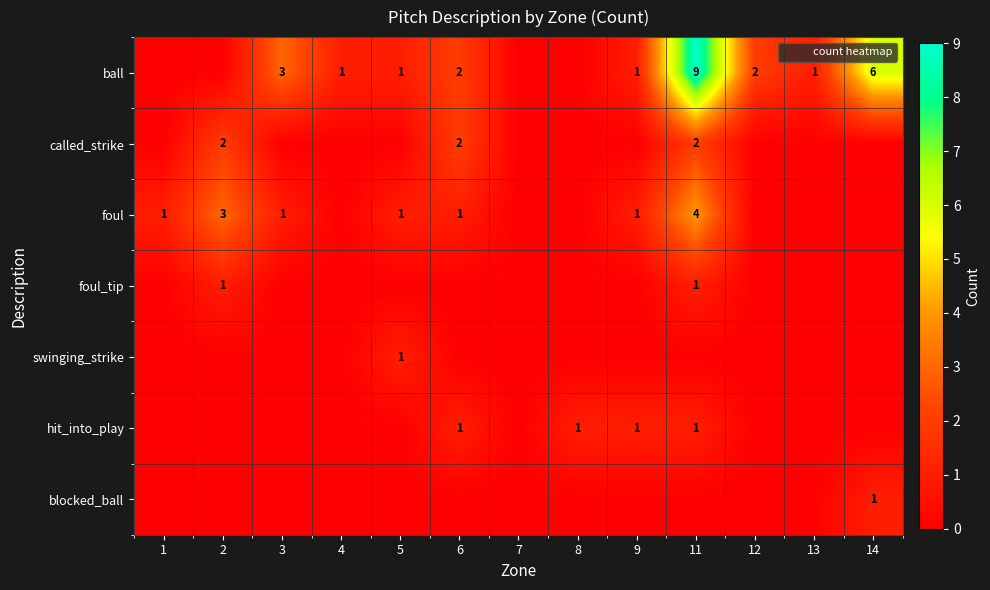

The blocked_ball series shows 0 at 11. True or false?

True